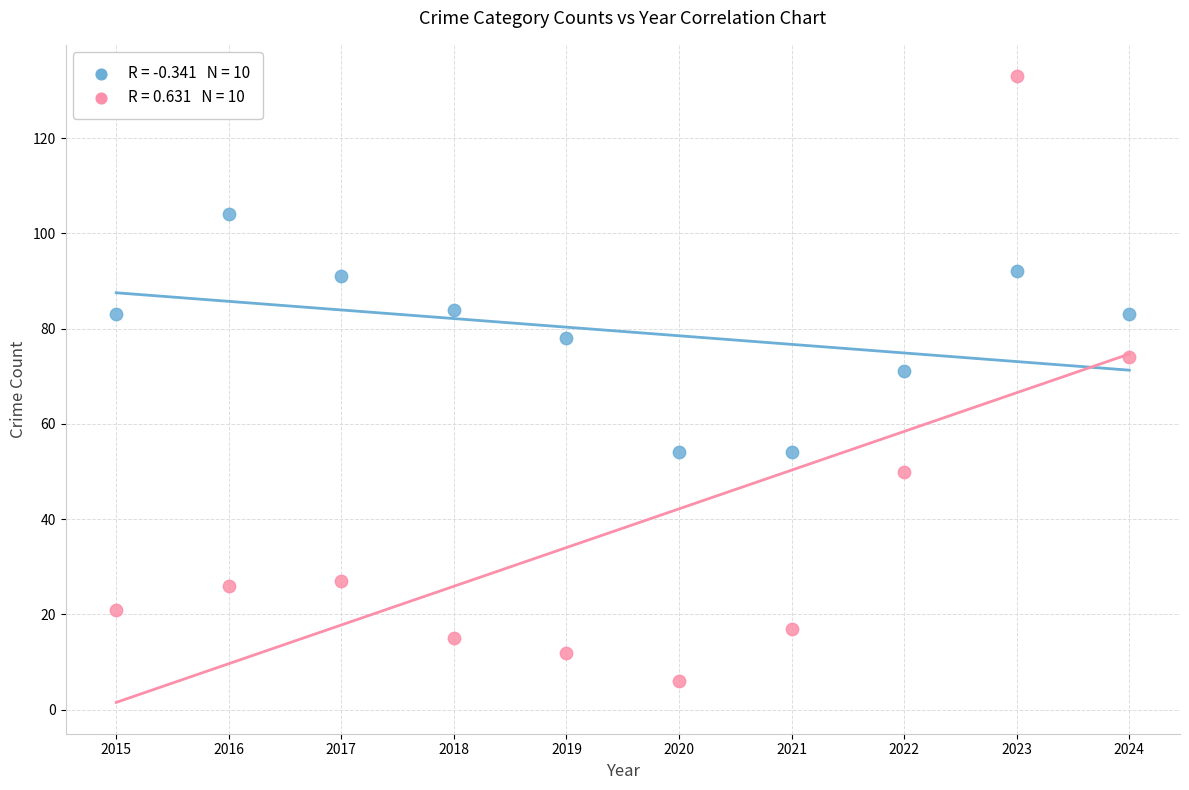

Across all series, what Y value is closest to 69?

71